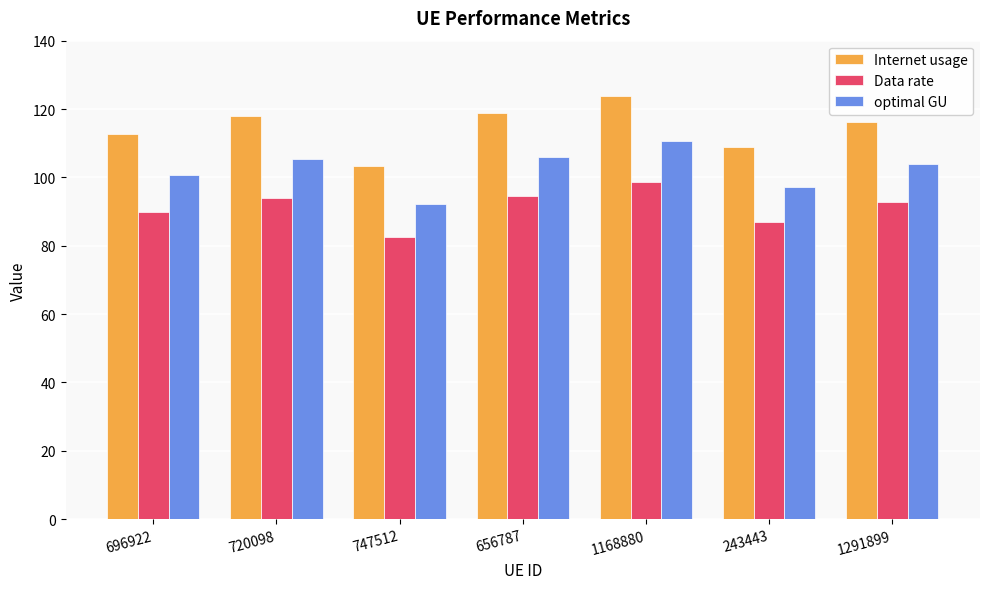

At which category is the sum across all series the highest?

1168880